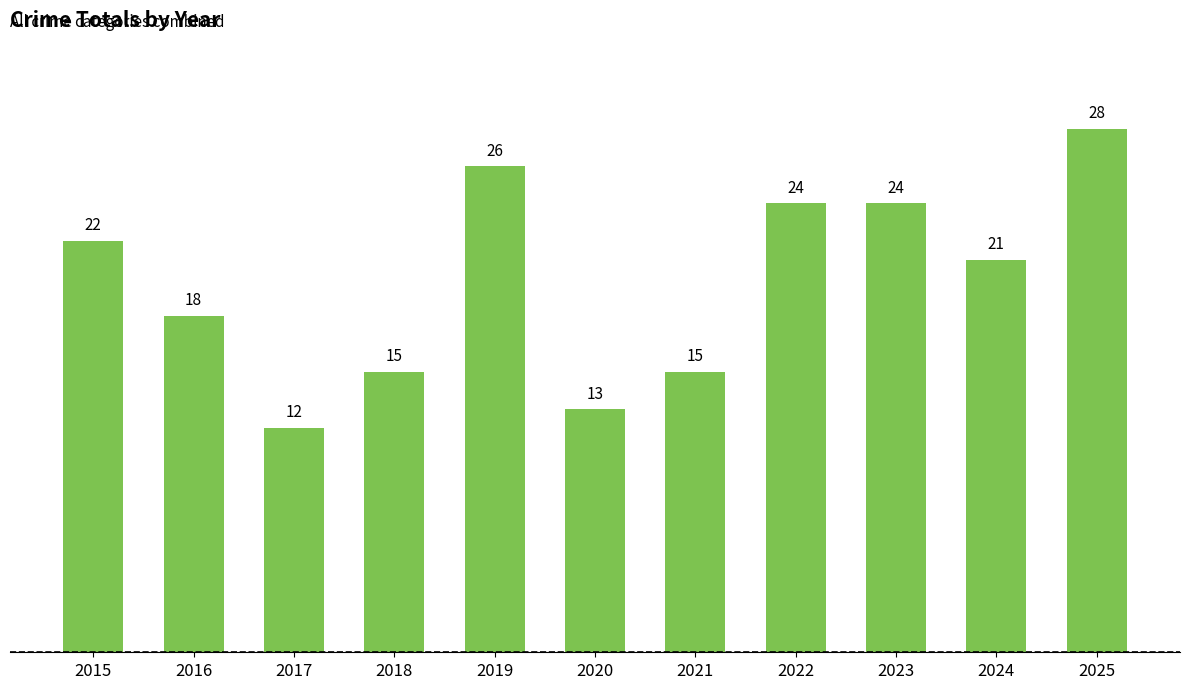

What is the sum of the values at 2022 and 2025?

52